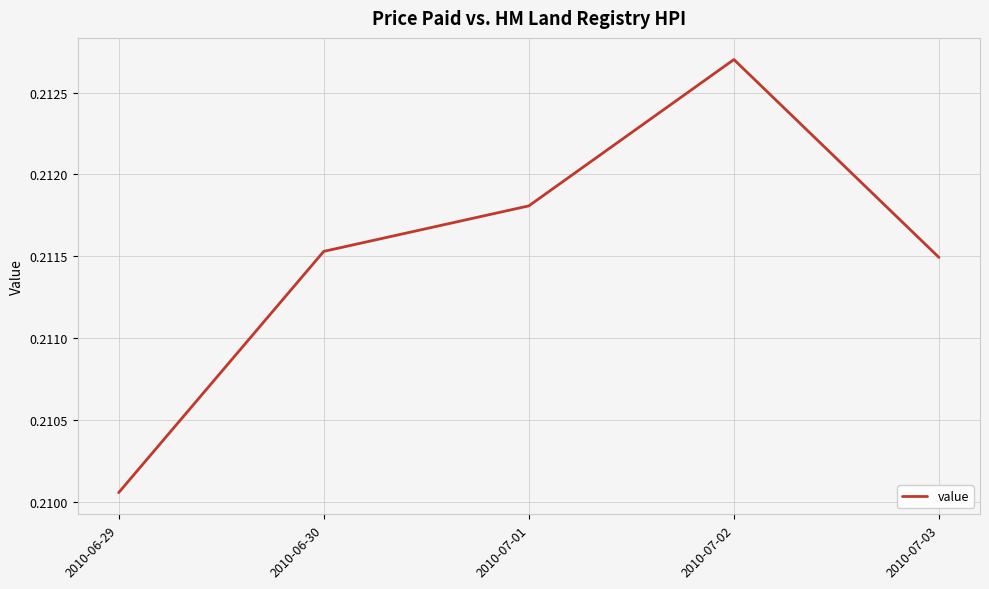

True or false: the data shows 0.4 at 2010-06-29.

False